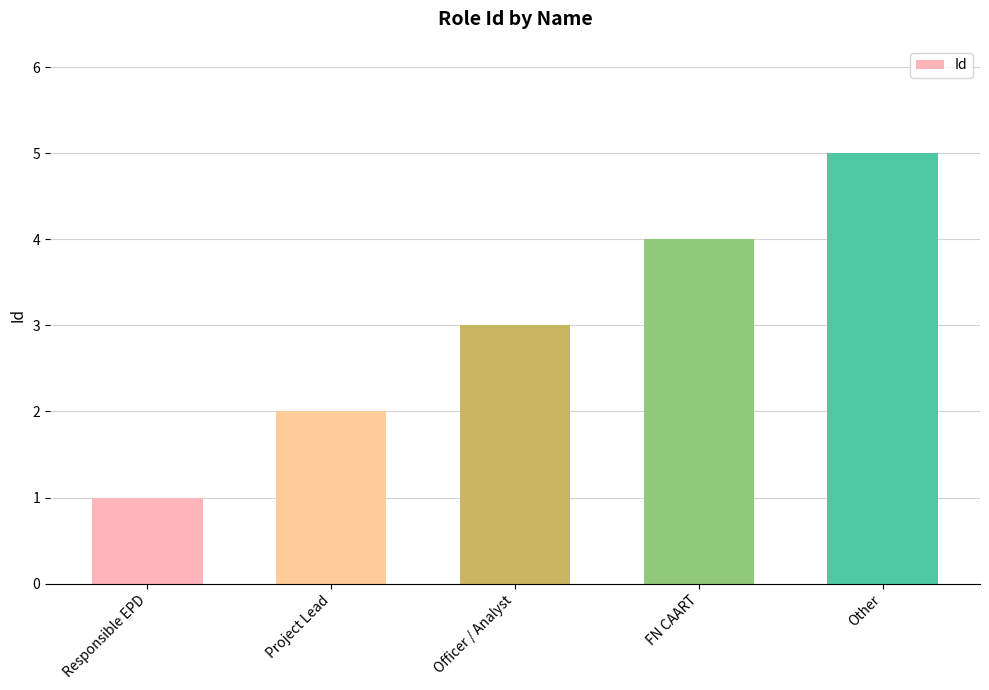

What is the minimum value shown in the chart?

1